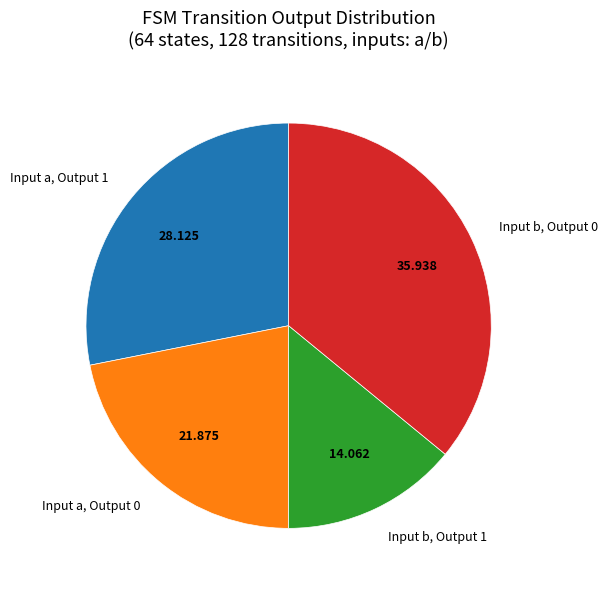

Which slice is the largest?

Input b, Output 0